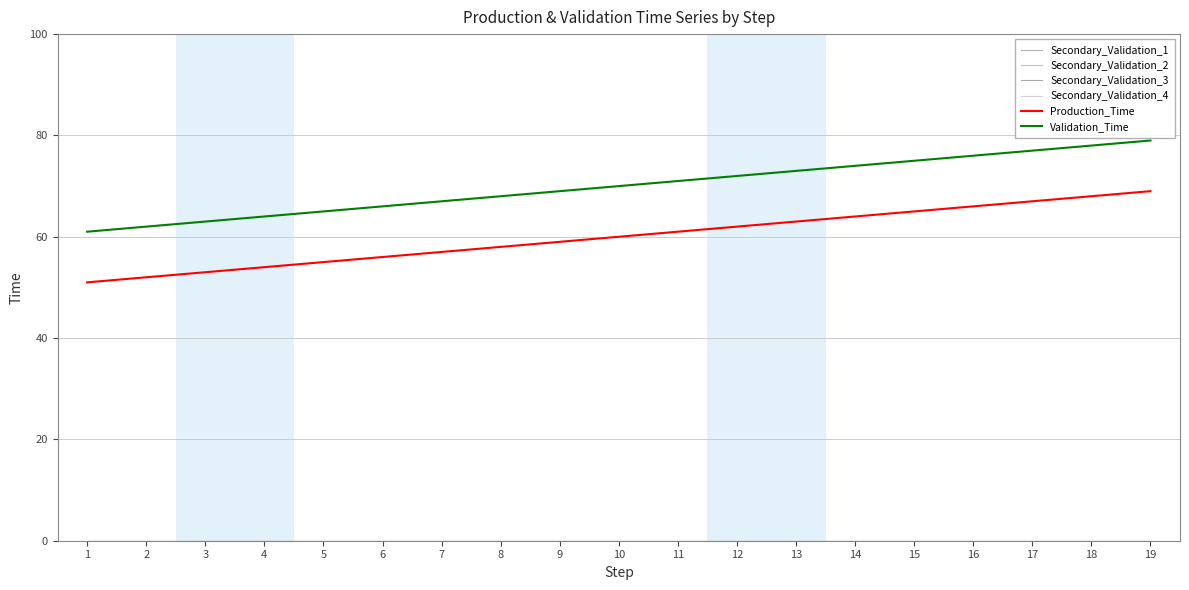

Does the chart have visible grid lines?

Yes